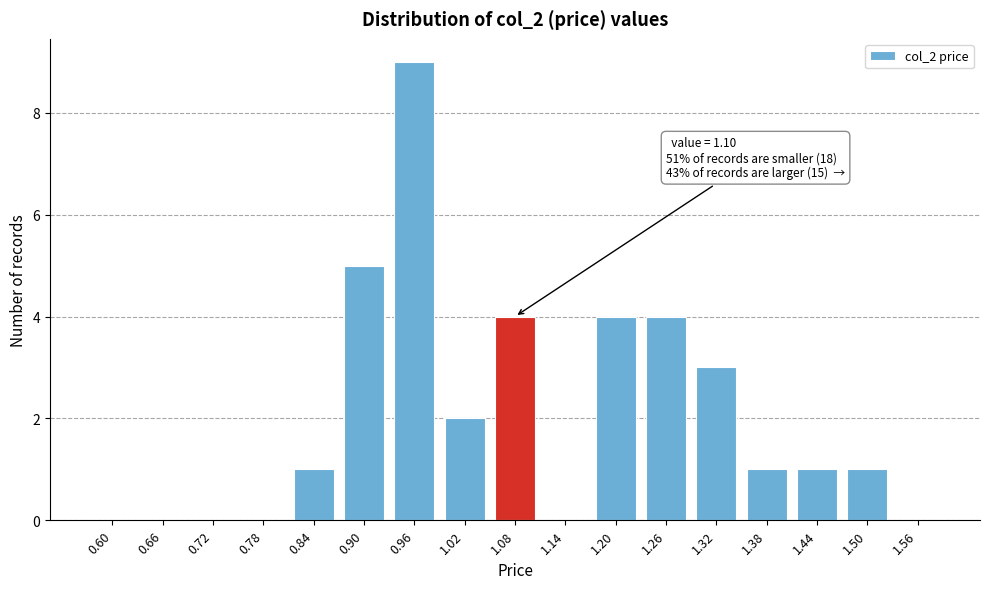

Reading left to right, list all the values displayed in this chart.

0.60=0	0.66=0	0.72=0	0.78=0	0.84=1	0.90=5	0.96=9	1.02=2	1.08=4	1.14=0	1.20=4	1.26=4	1.32=3	1.38=1	1.44=1	1.50=1	1.56=0